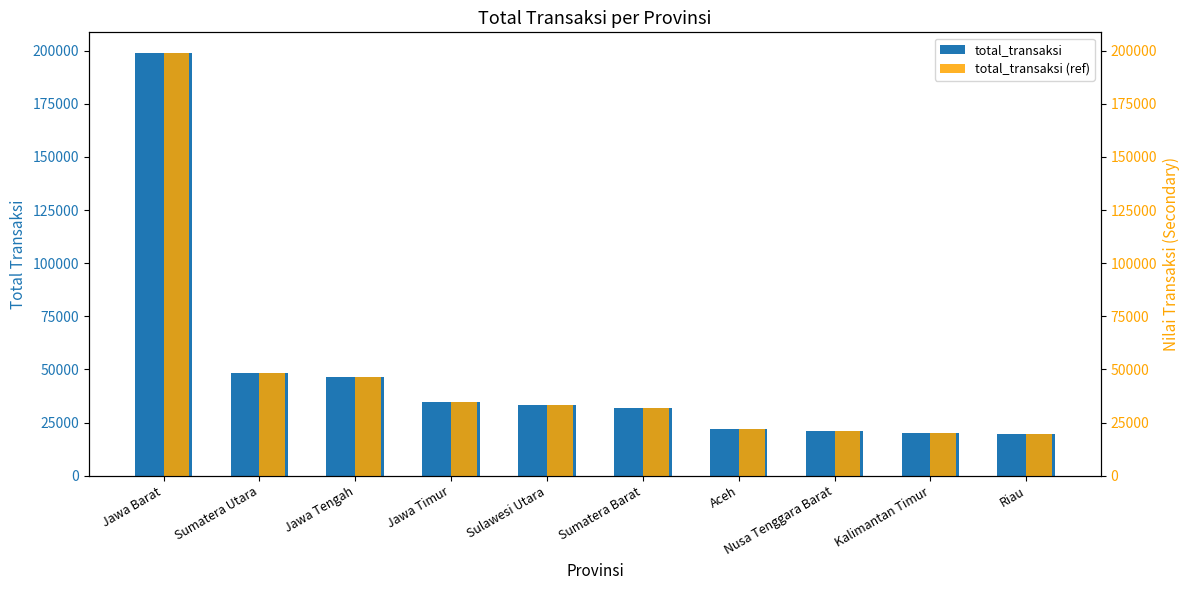

Which series has the largest total across all categories?

total_transaksi